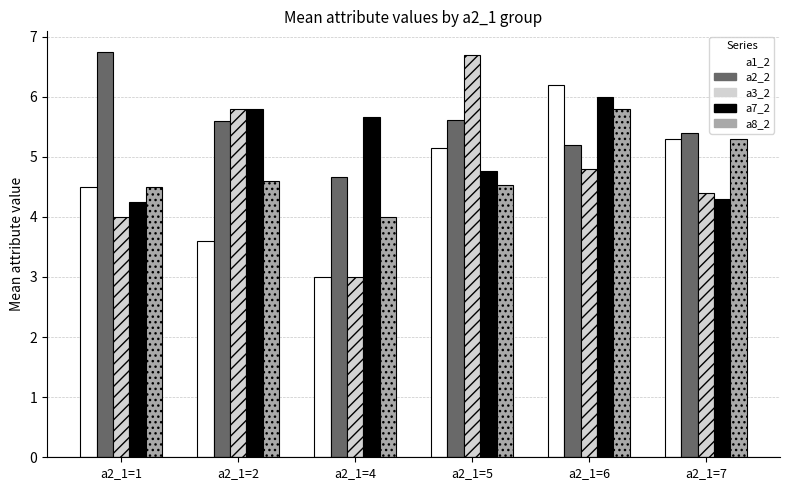

How many bars are there in each group?

5